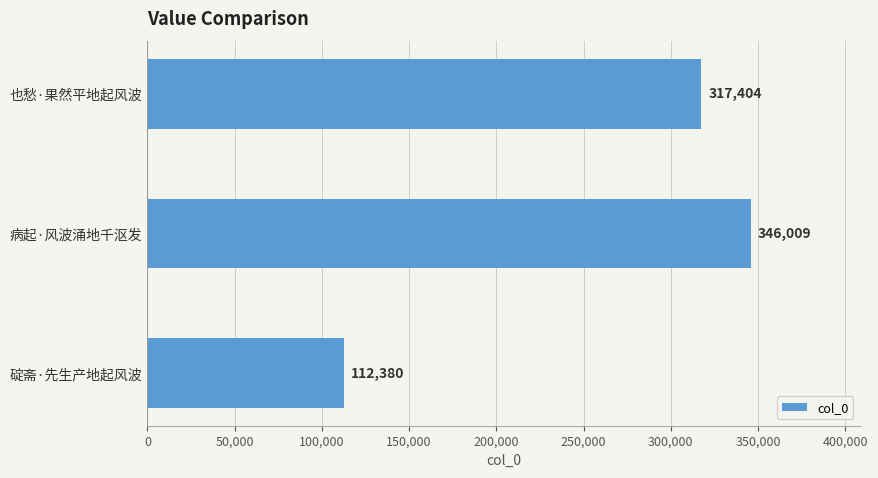

The chart shows a value of 346009 at 病起·风波涌地千沤发. True or false?

True